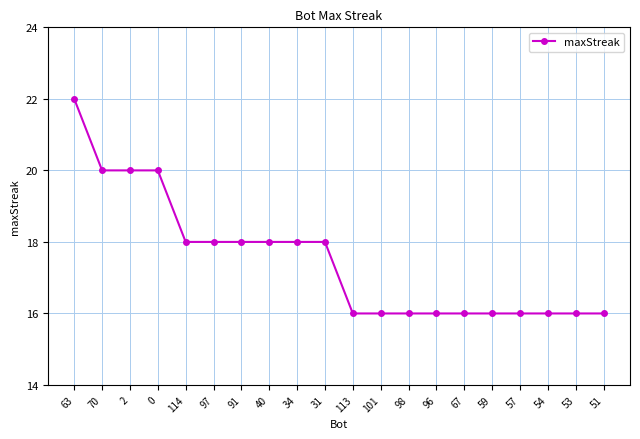

The chart shows a value of 18 at 97. True or false?

True